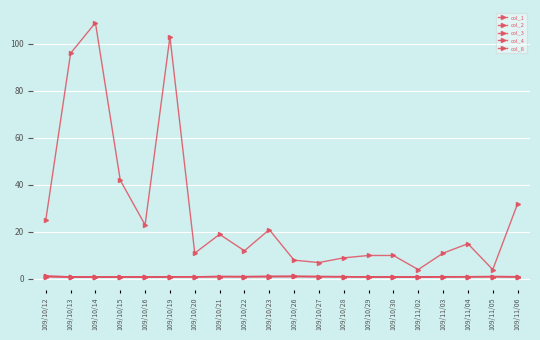

True or false: col_3 and col_1 cross at least once.

False